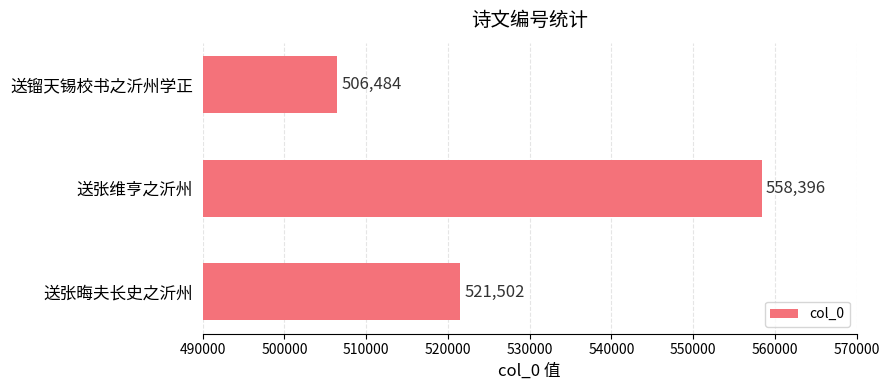

Reading bottom to top, extract all data points from this chart.

521502	558396	506484